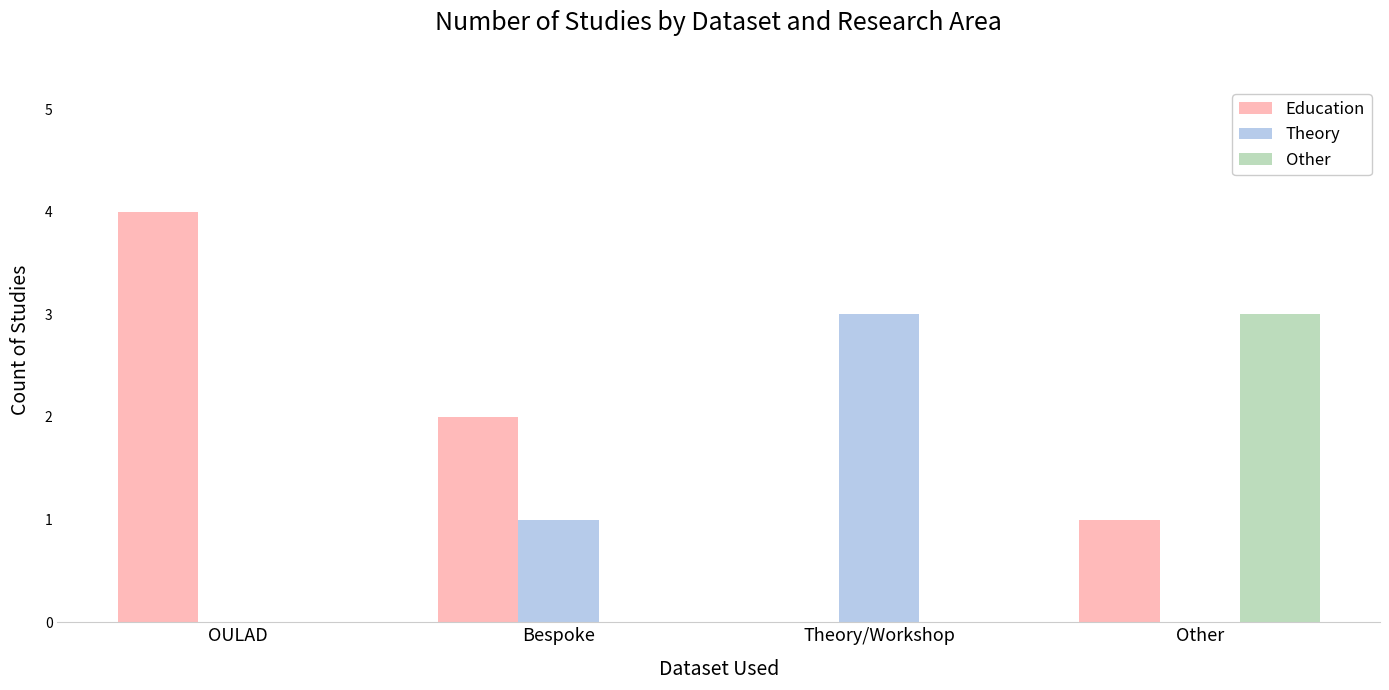

Is the value of Education at OULAD greater than the value of Other at Theory/Workshop?

Yes